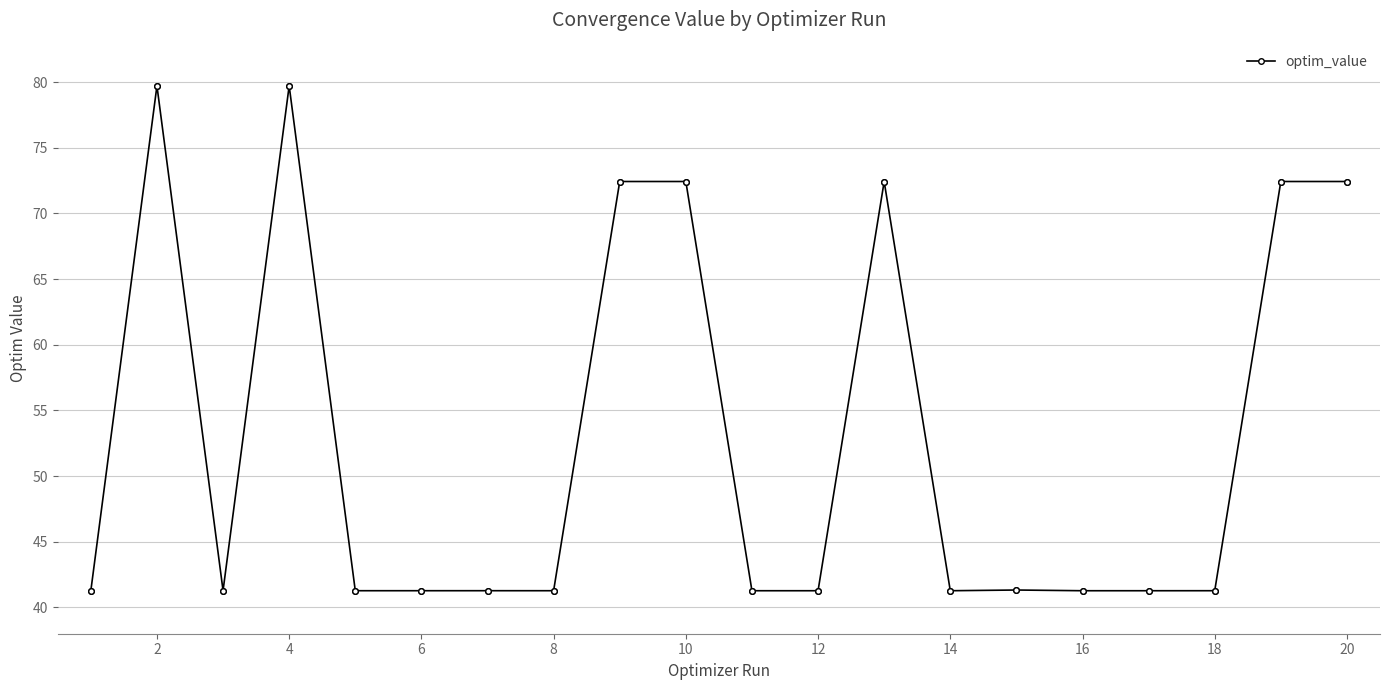

What is the minimum value shown in the chart?

41.3